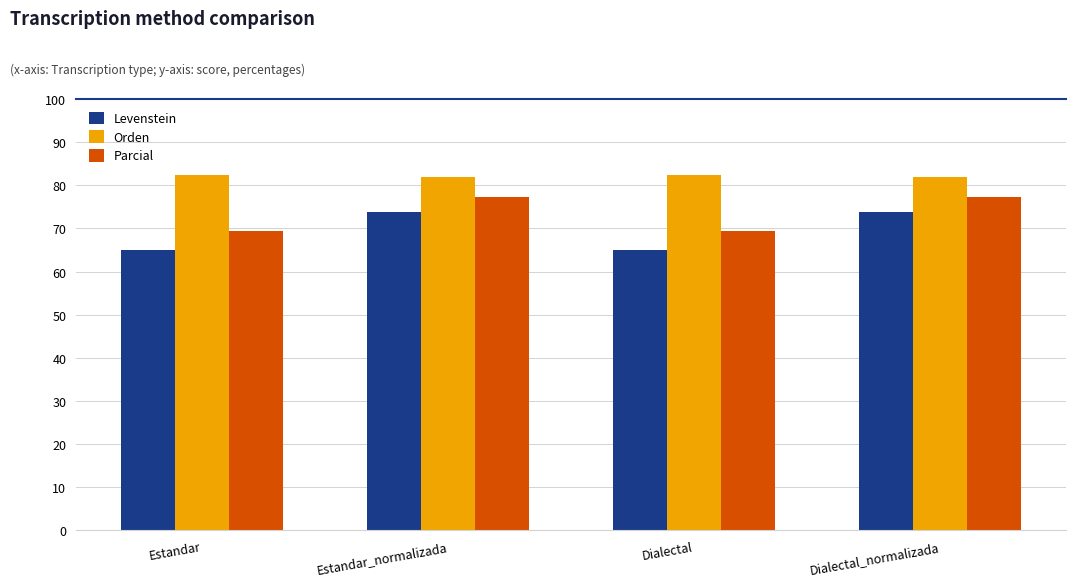

Is it true that Orden equals 81.8 at Estandar_normalizada?

True